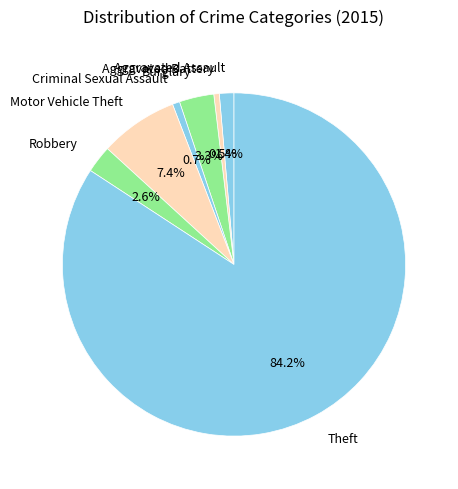

Which category has the biggest portion of the pie?

Theft